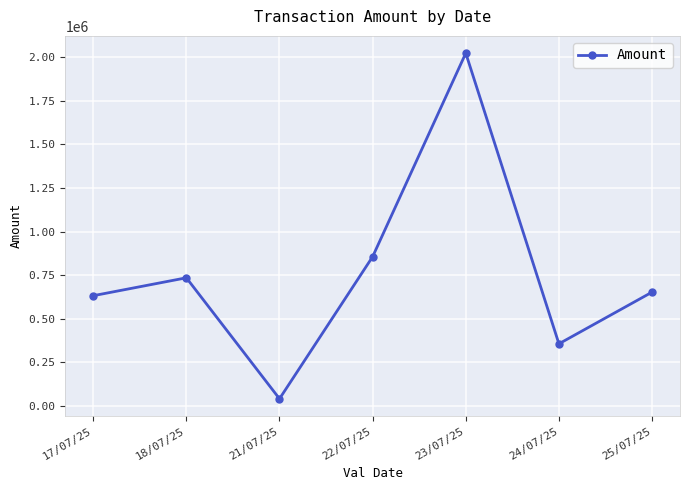

How many lines are shown in the chart?

1